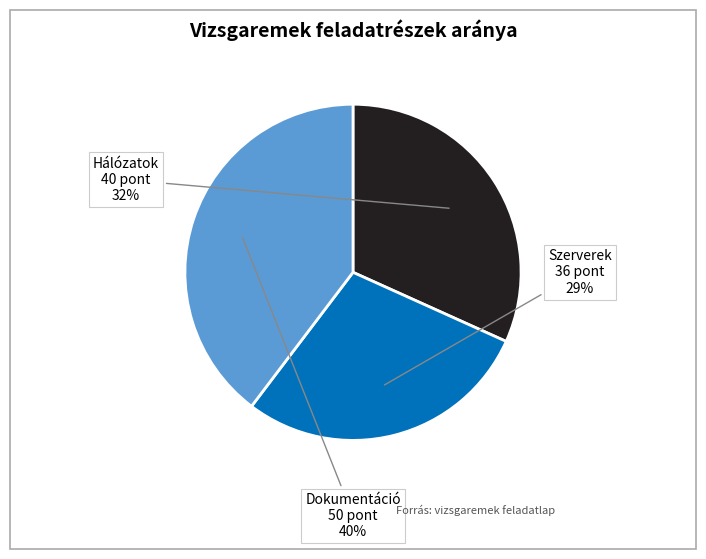

Combined, do Hálózatok and Dokumentáció account for over 50%?

Yes